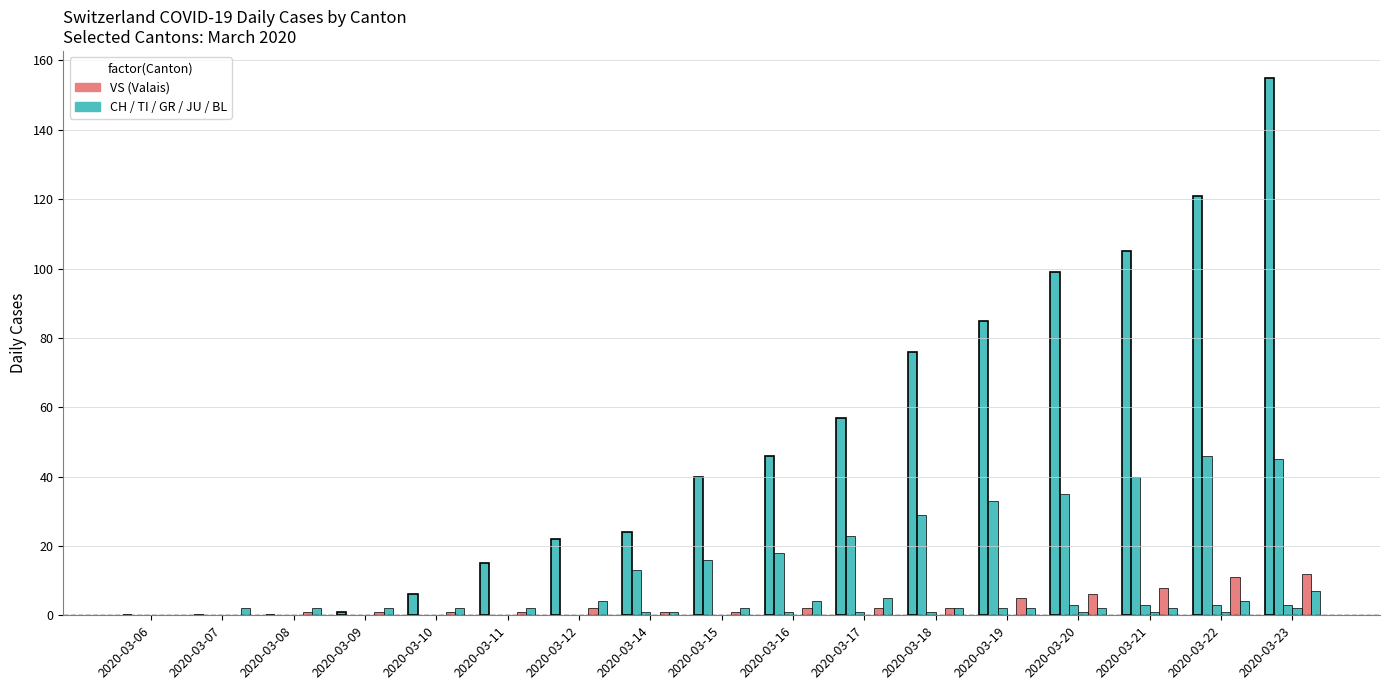

Reading right to left, what are all the values shown in this chart?

CH: 155	121	105	99	85	76	57	46	40	24	22	15	6	1	0	0	0
TI: 45	46	40	35	33	29	23	18	16	13	0	0	0	0	0	0	0
GR: 3	3	3	3	2	1	1	1	0	1	0	0	0	0	0	0	0
JU: 2	1	1	1	0	0	0	0	0	0	0	0	0	0	0	0	0
VS: 12	11	8	6	5	2	2	2	1	1	2	1	1	1	1	0	0
BL: 7	4	2	2	2	2	5	4	2	1	4	2	2	2	2	2	0